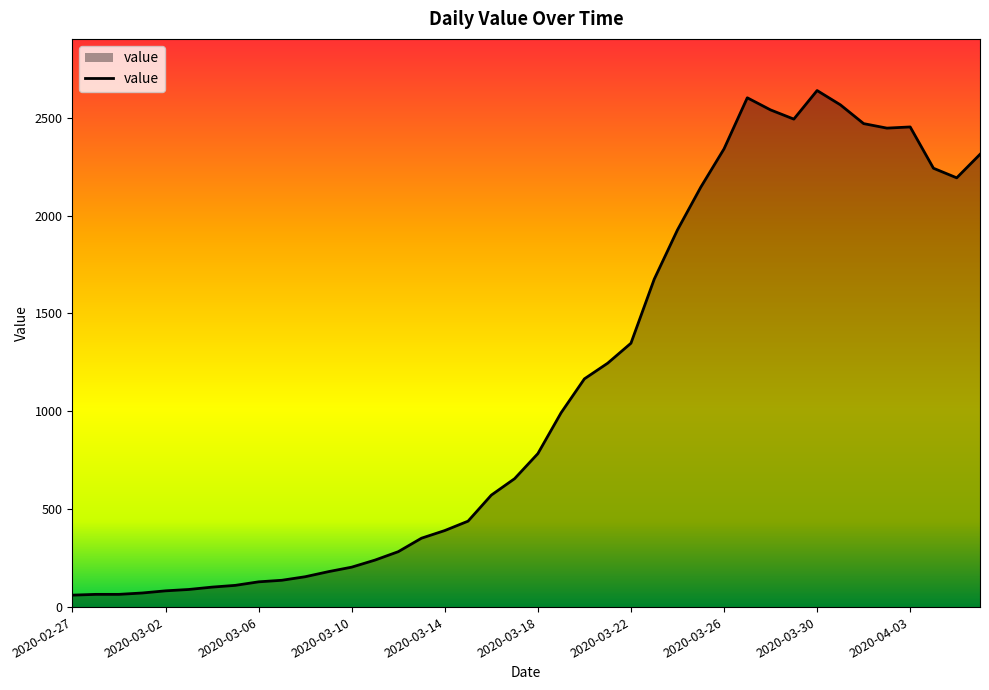

What is the greatest value displayed?

2639